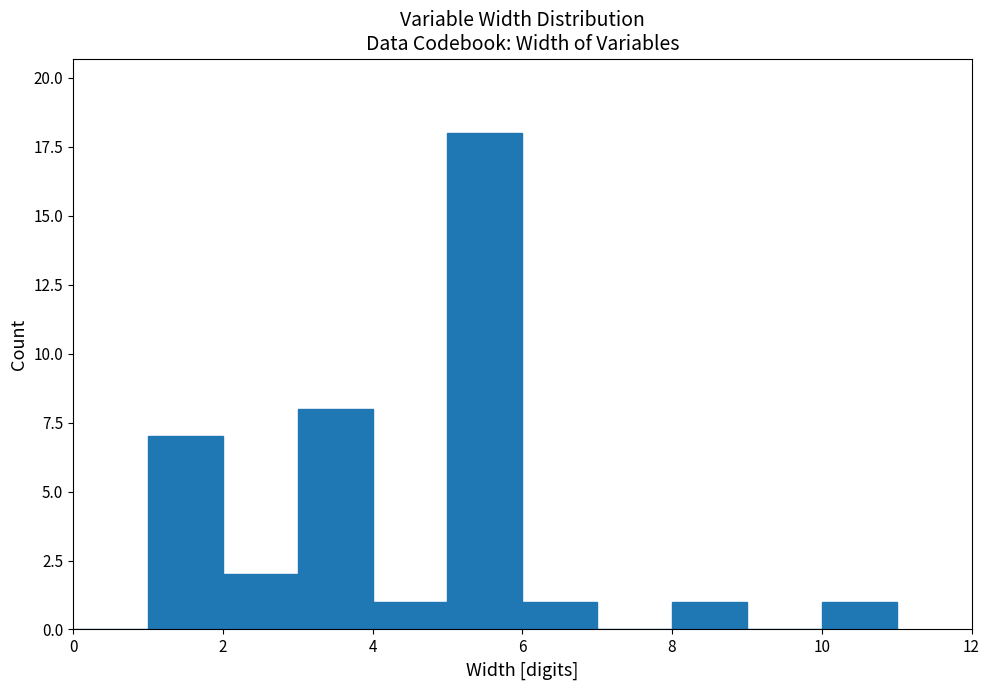

Which range on the x-axis has the tallest bar?

5 to 6